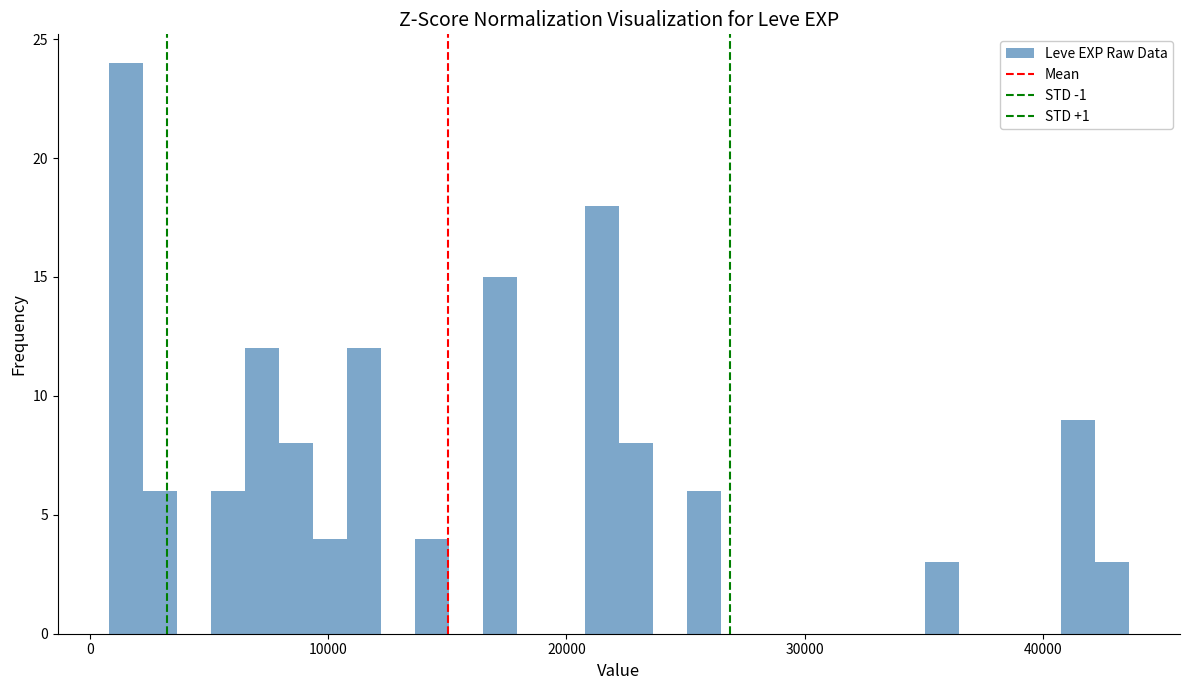

Around what value on the x-axis is the tallest bar? Give the approximate position of its centre, as read against the axis.

2000